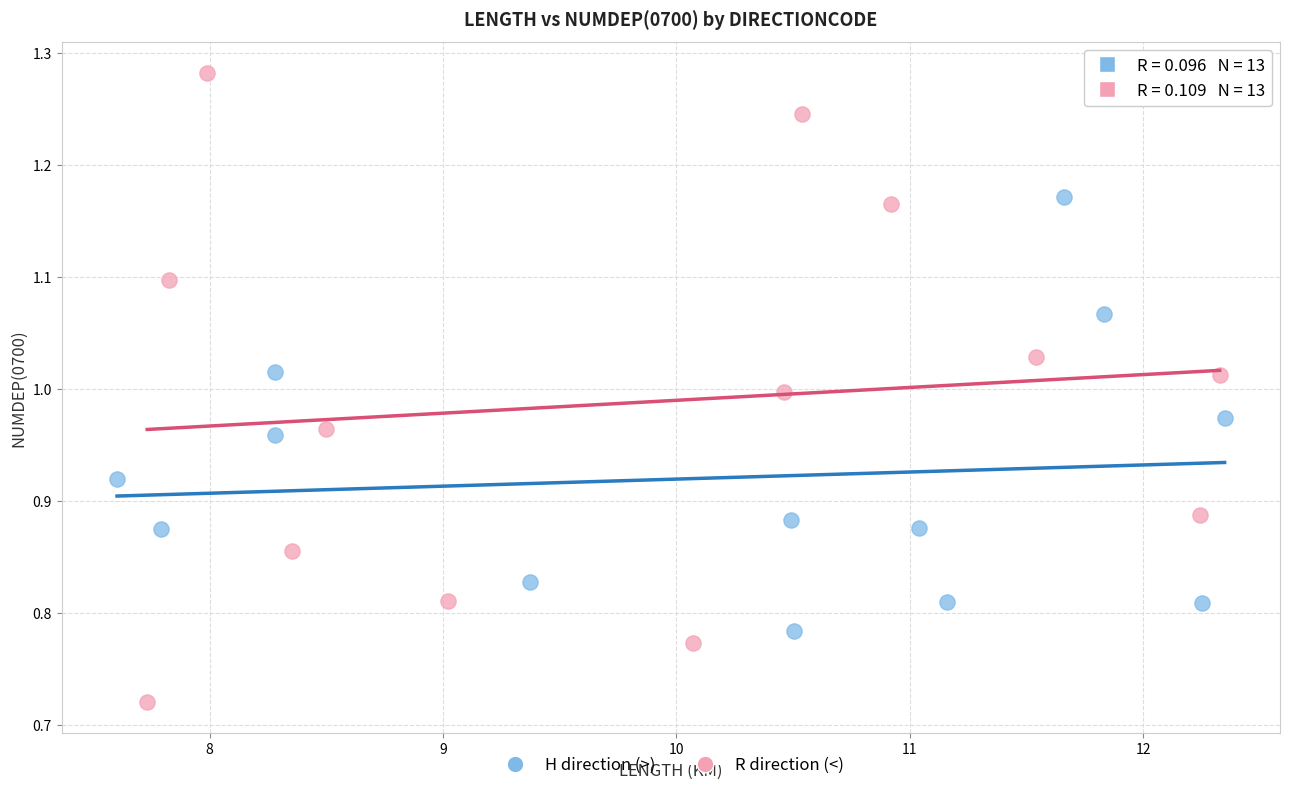

Which series has the largest Y range (max minus min)?

R direction (<)